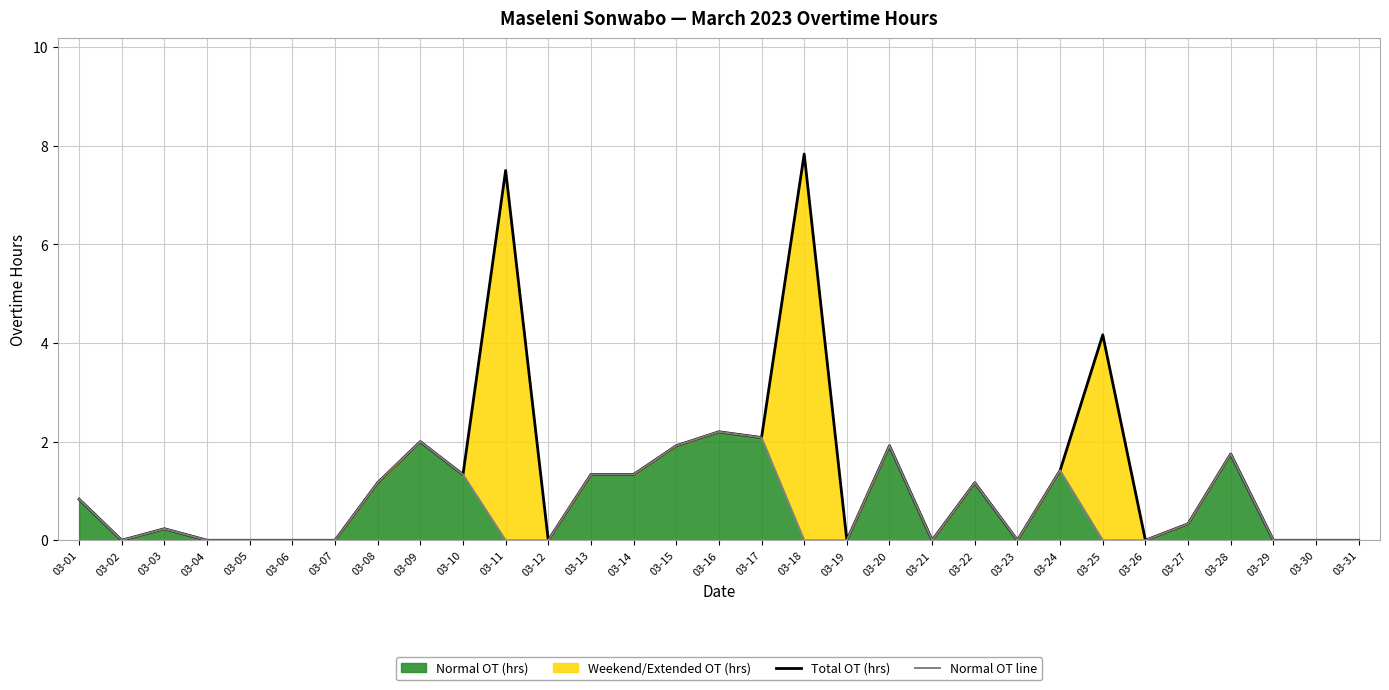

The value of Normal OT line at 03-16 is 4.0. True or false?

False